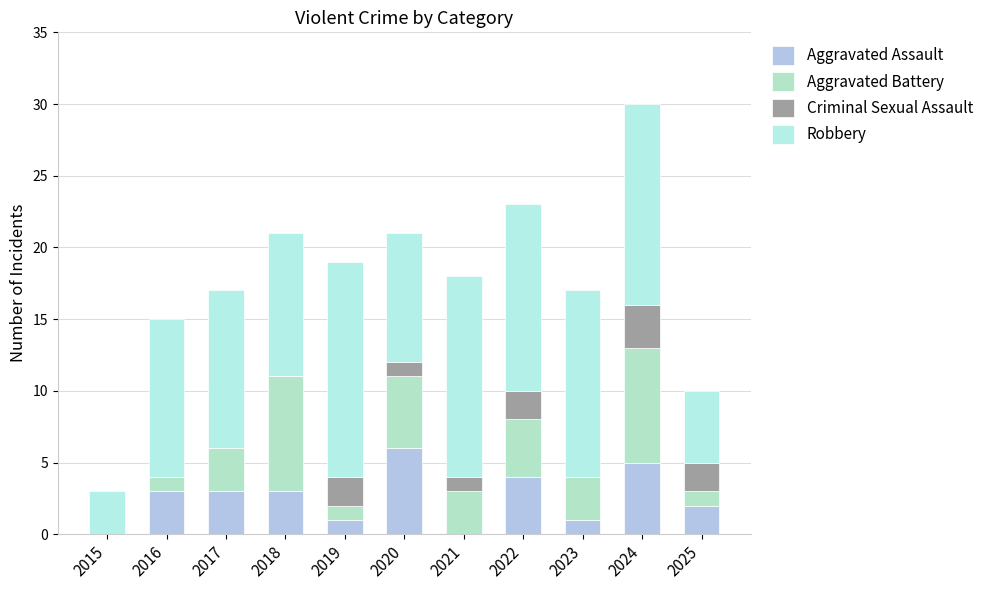

Does the chart contain stacked bars?

Yes